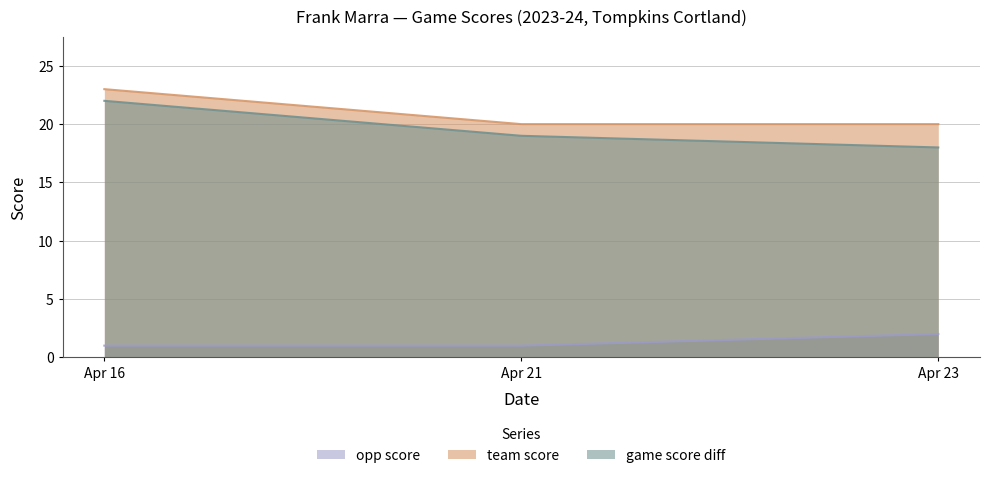

What is the difference between the maximum and minimum values in the opp_score series?

1